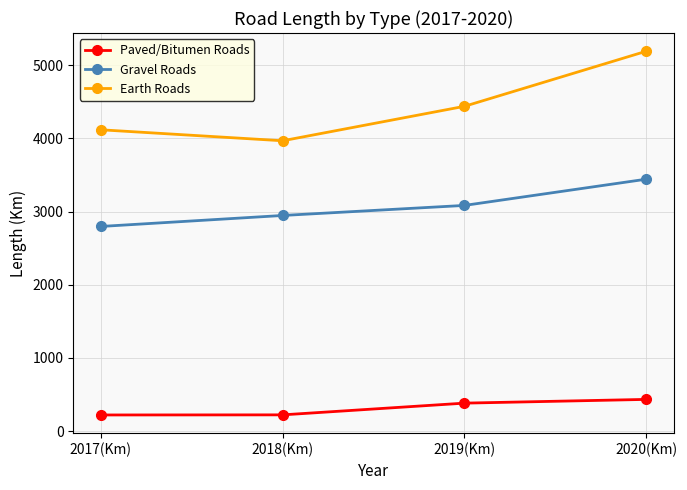

Rank the series by their maximum value, from lowest to highest.

Paved/Bitumen Roads, Gravel Roads, Earth Roads